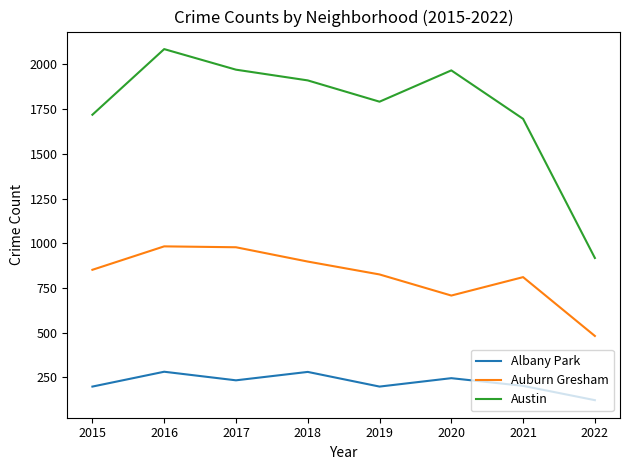

What is the difference between the Auburn Gresham values at 2018 and 2019?

72